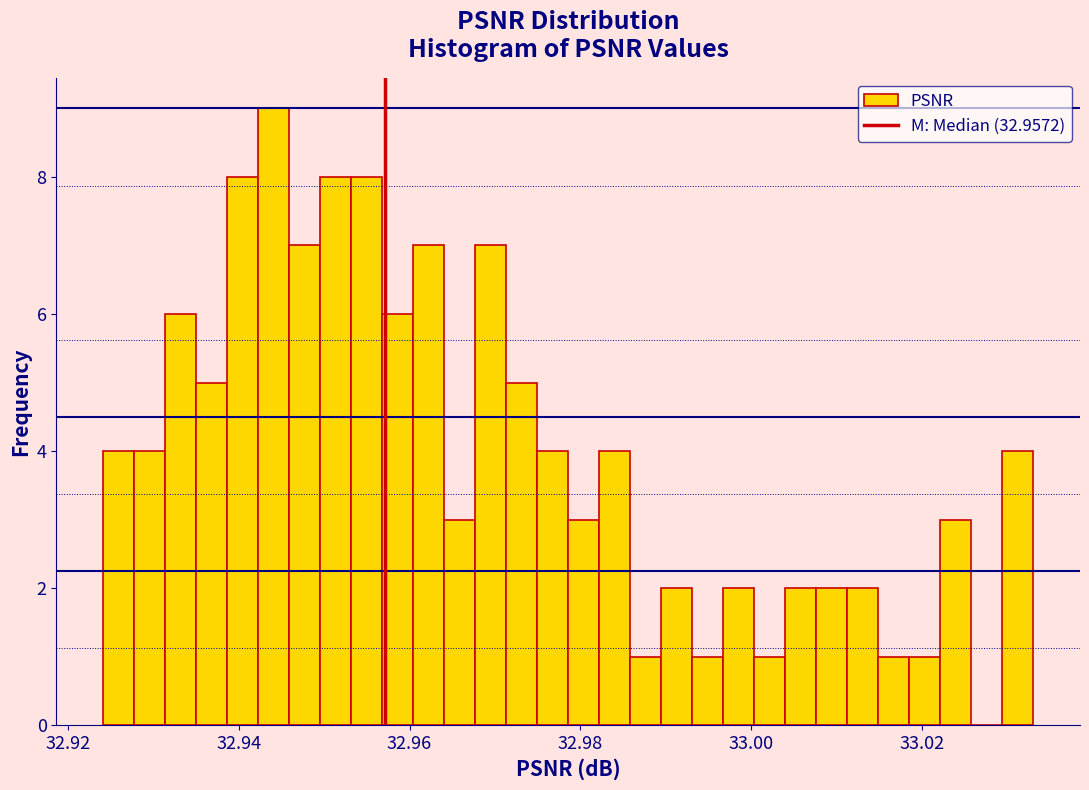

Around what value on the x-axis is the tallest bar? Give the approximate position of its centre, as read against the axis.

32.944